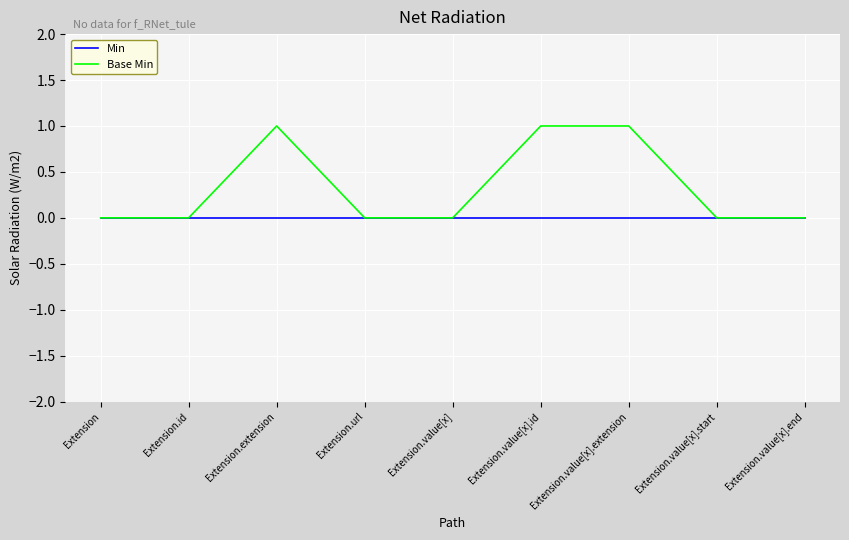

Which series changed the most between Extension.id and Extension.value[x].extension?

Base Min